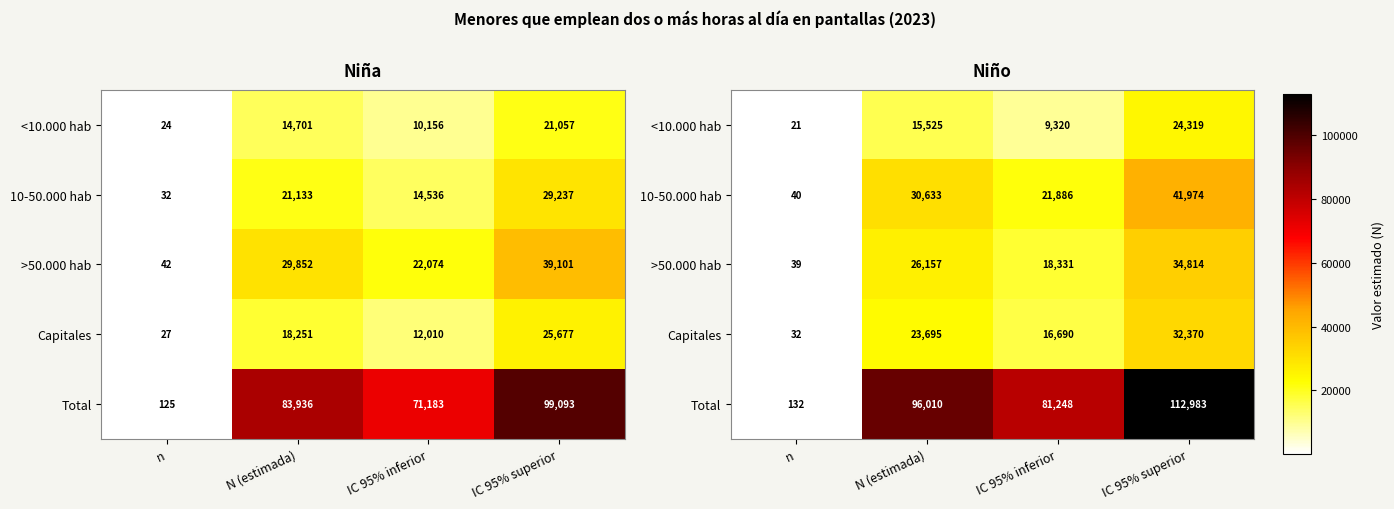

What is the sum of all Capitales values?

72787